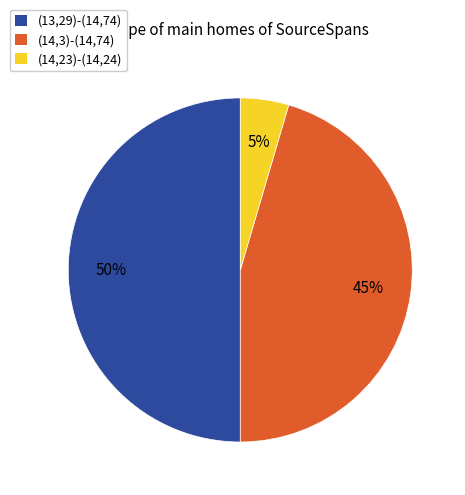

What is the smallest slice in the pie chart?

(14,23)-(14,24)